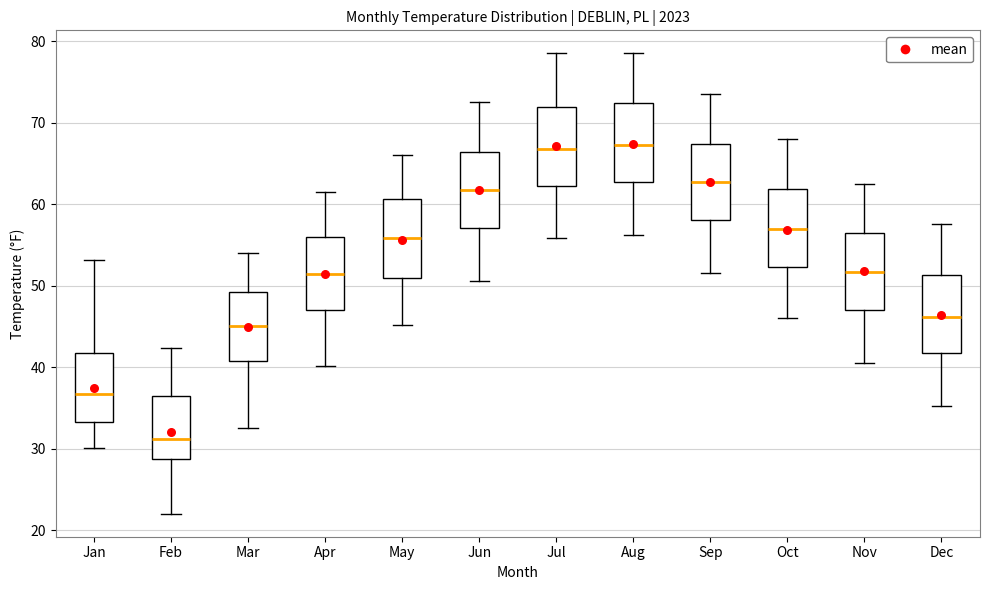

Reading left to right, read every box against the y-axis: the position of its median line, the range the box covers, and the ends of its whiskers. The values are not printed on the chart, so give them approximately, as read against the axis.

Jan: median 37, box 33 to 42, whiskers 30 to 53
Feb: median 31, box 29 to 36, whiskers 22 to 42
Mar: median 45, box 41 to 49, whiskers 33 to 54
Apr: median 51, box 47 to 56, whiskers 40 to 62
May: median 56, box 51 to 61, whiskers 45 to 66
Jun: median 62, box 57 to 66, whiskers 51 to 73
Jul: median 67, box 62 to 72, whiskers 56 to 79
Aug: median 67, box 63 to 72, whiskers 56 to 79
Sep: median 63, box 58 to 67, whiskers 52 to 74
Oct: median 57, box 52 to 62, whiskers 46 to 68
Nov: median 52, box 47 to 56, whiskers 41 to 63
Dec: median 46, box 42 to 51, whiskers 35 to 58